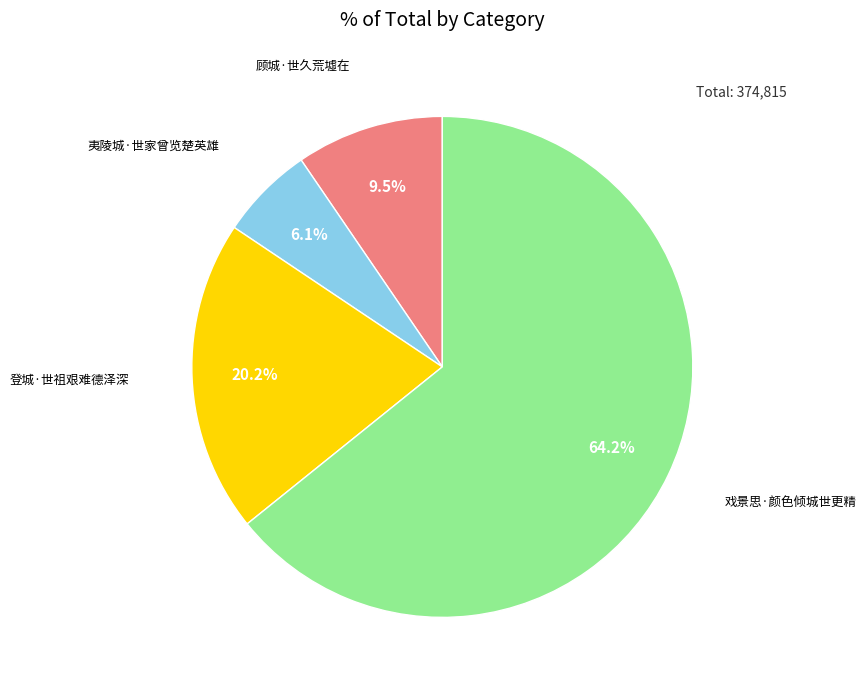

Does any single category account for the majority?

Yes